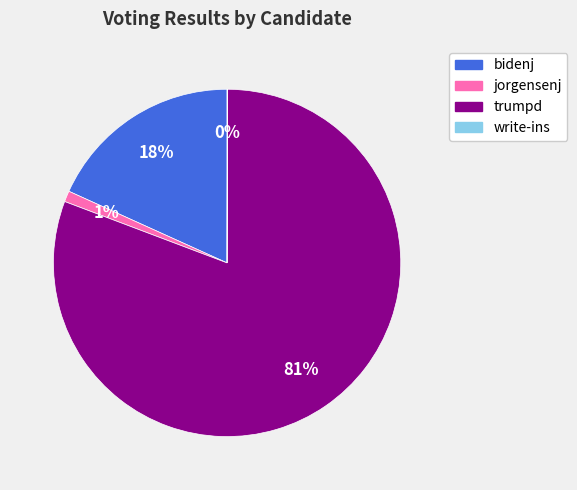

True or false: bidenj accounts for 24% of the total.

False